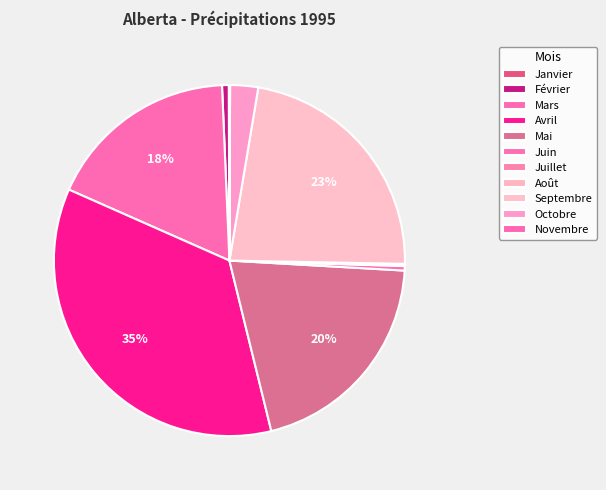

Does Juillet account for over 50% of the chart?

No